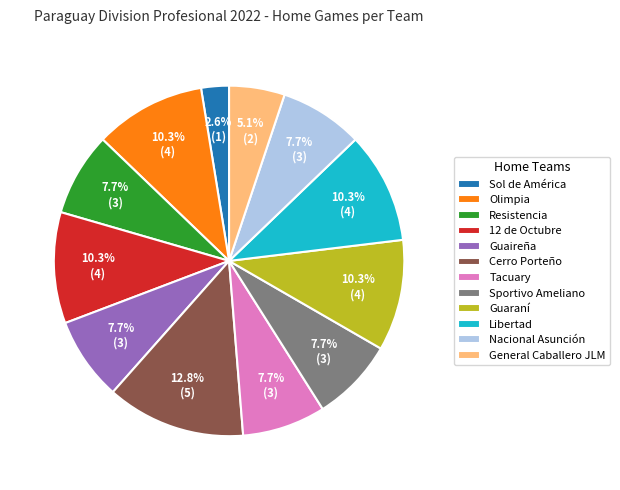

To the nearest percent, what portion does Libertad represent?

10%